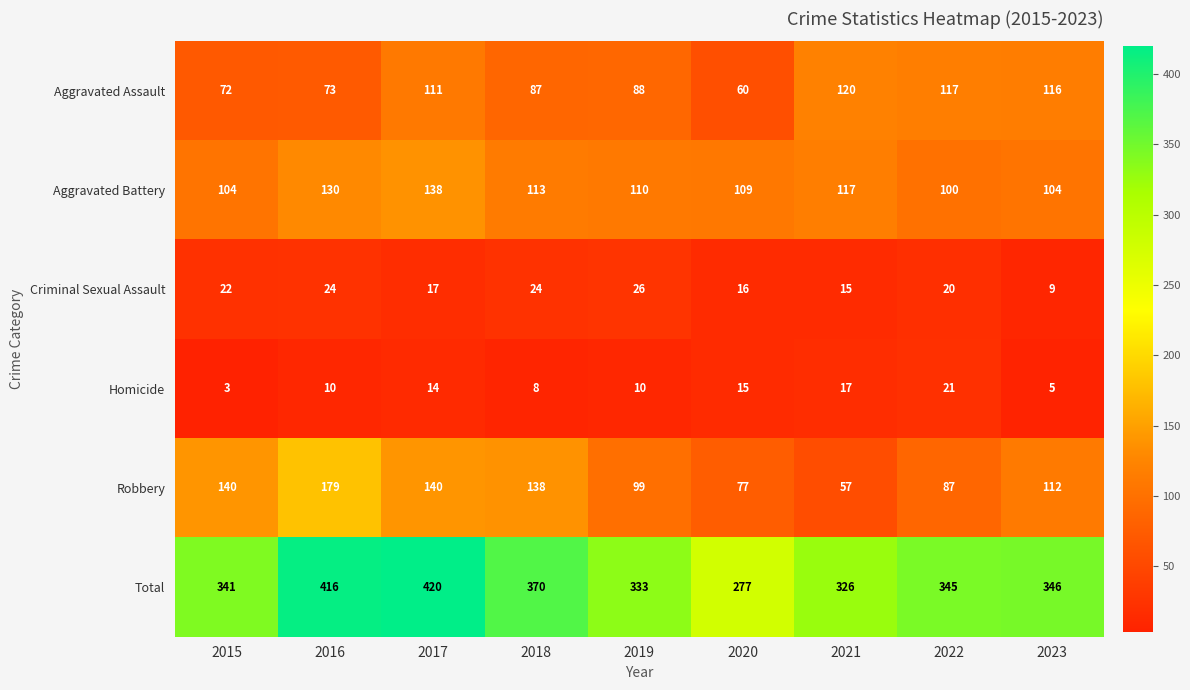

The Robbery series shows 138 at 2018. True or false?

True